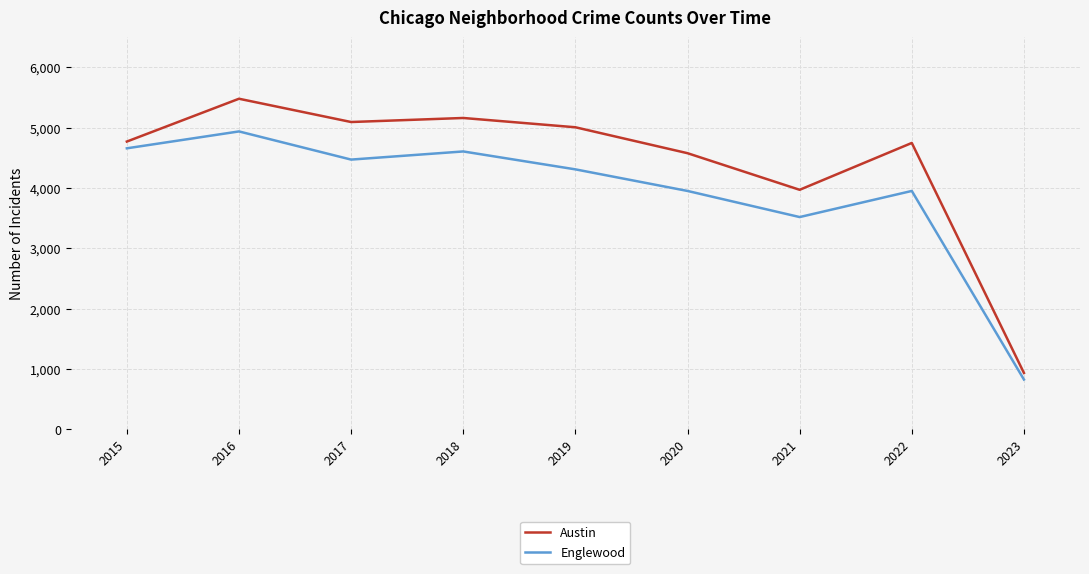

At which label does Austin reach its peak?

2016